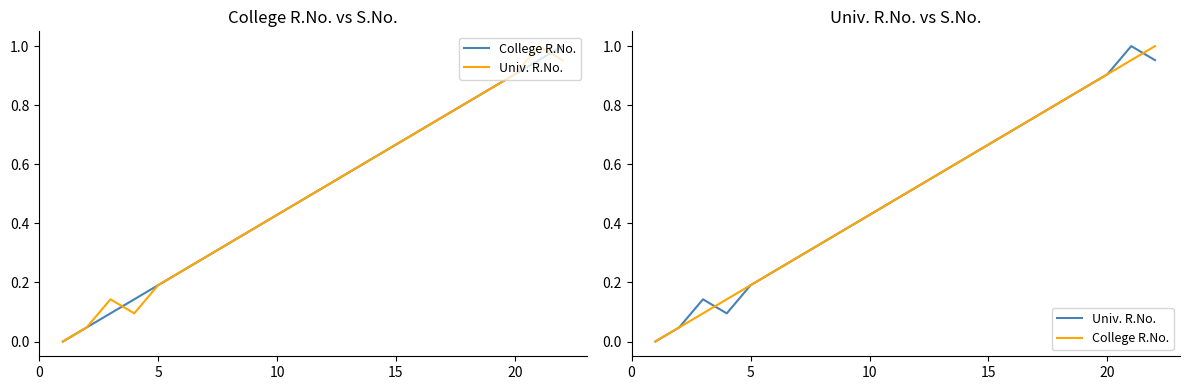

What is the difference between the second highest and second lowest values in the College R.No. series?

0.9